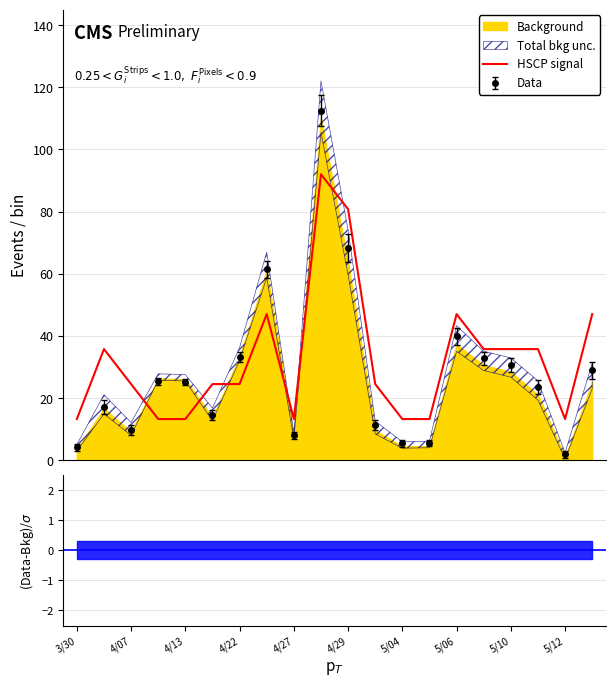

What is the maximum value for HSCP signal?

92.0